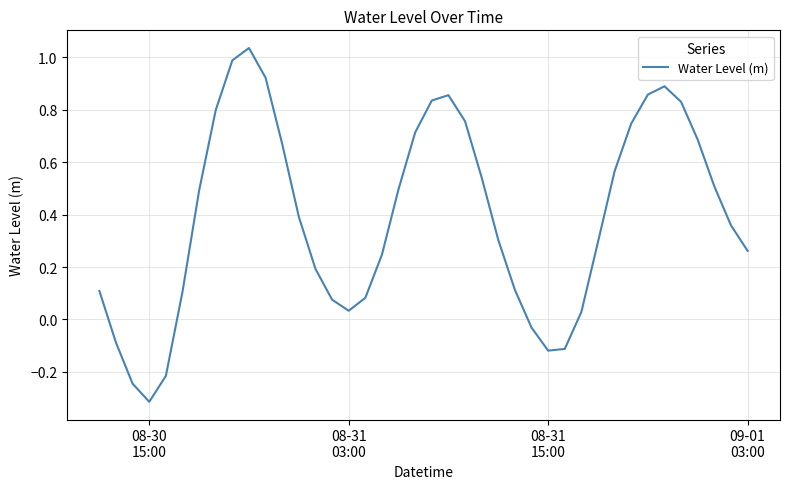

What is the difference between the second highest and minimum values?

1.3